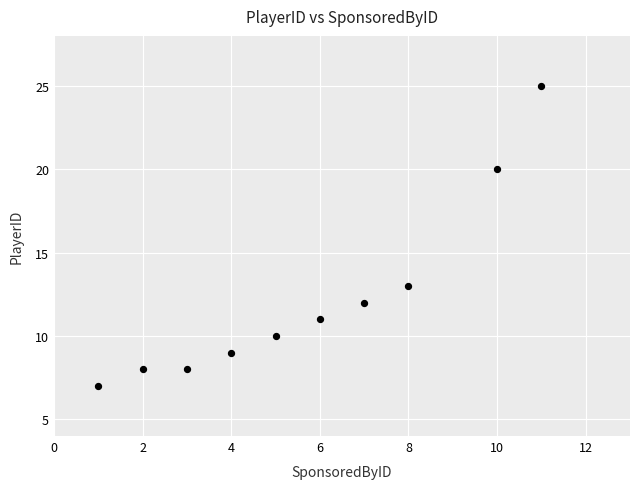

What Y value in the scatter plot is closest to 16?

13